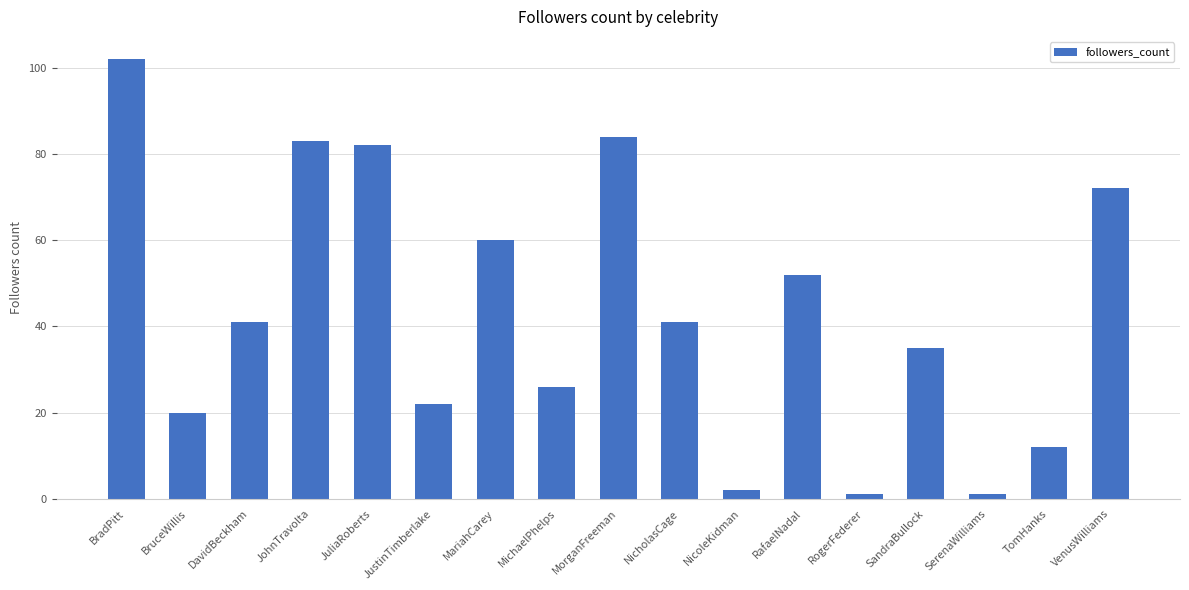

What position from the right is JohnTravolta?

14